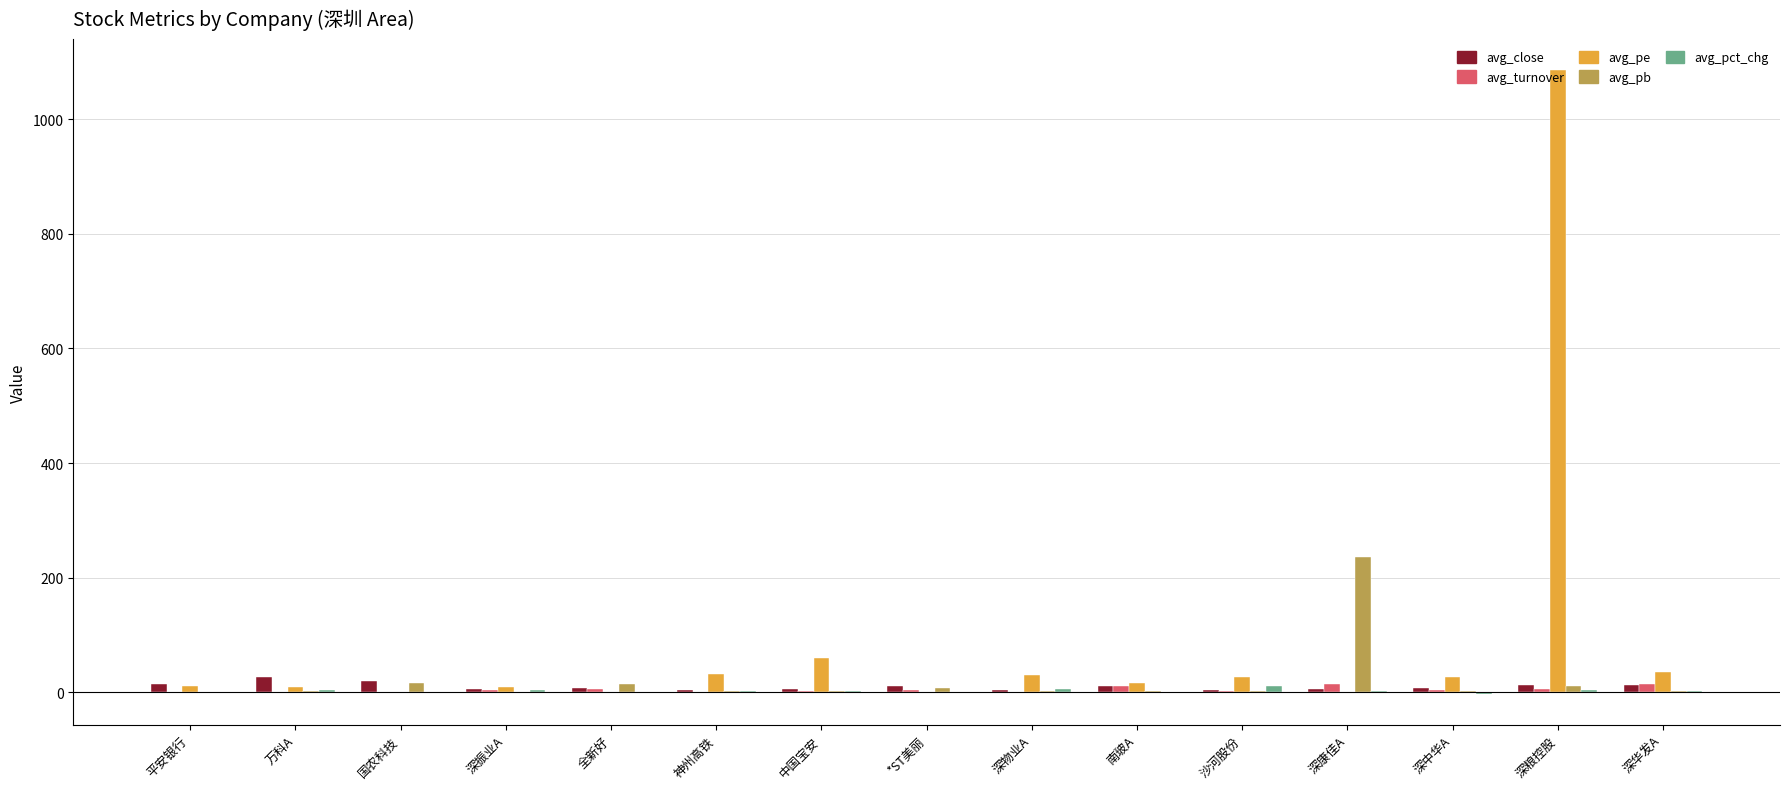

At which category is the sum across all series the highest?

深粮控股